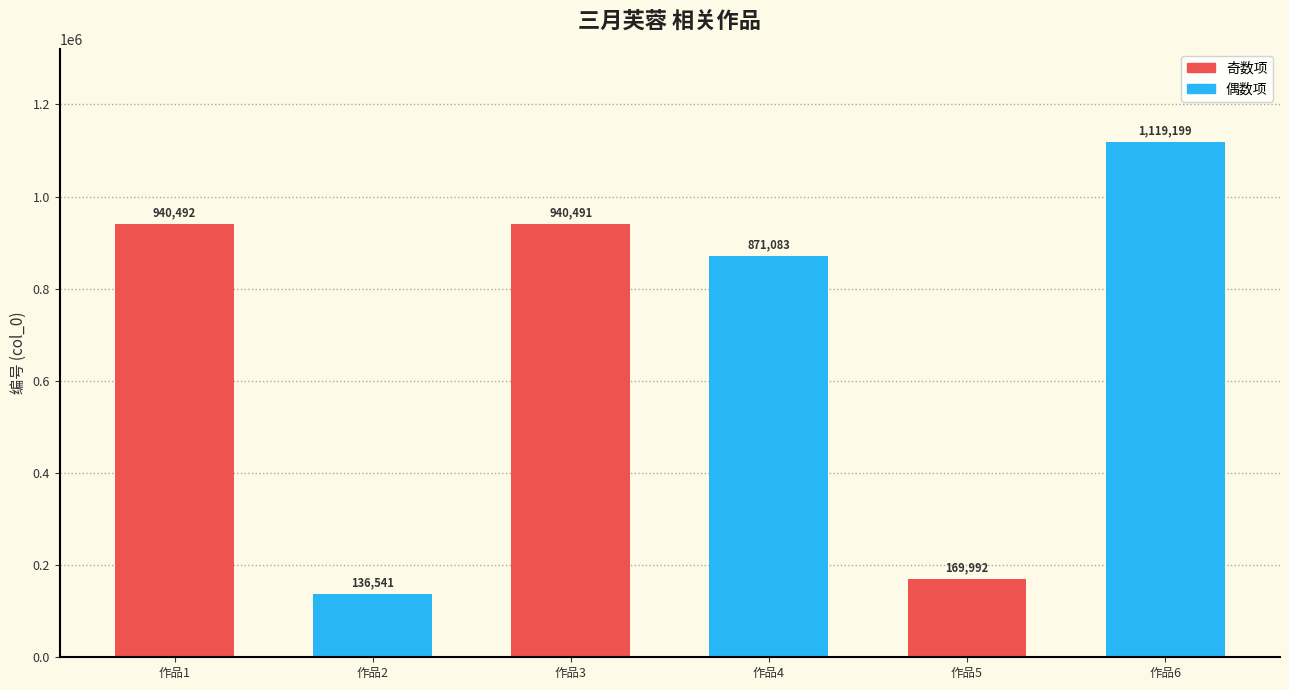

Where is the data nearest to the value 627870?

作品4